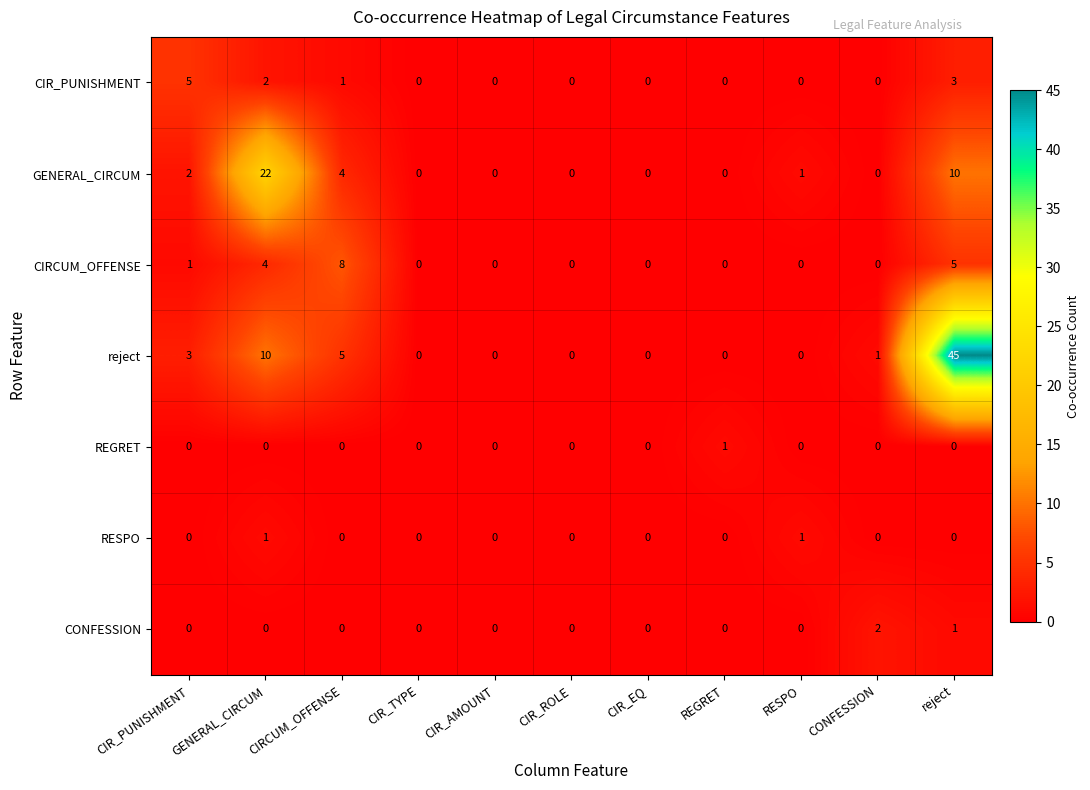

Between CIRCUM_OFFENSE and reject, which series saw the biggest shift?

reject